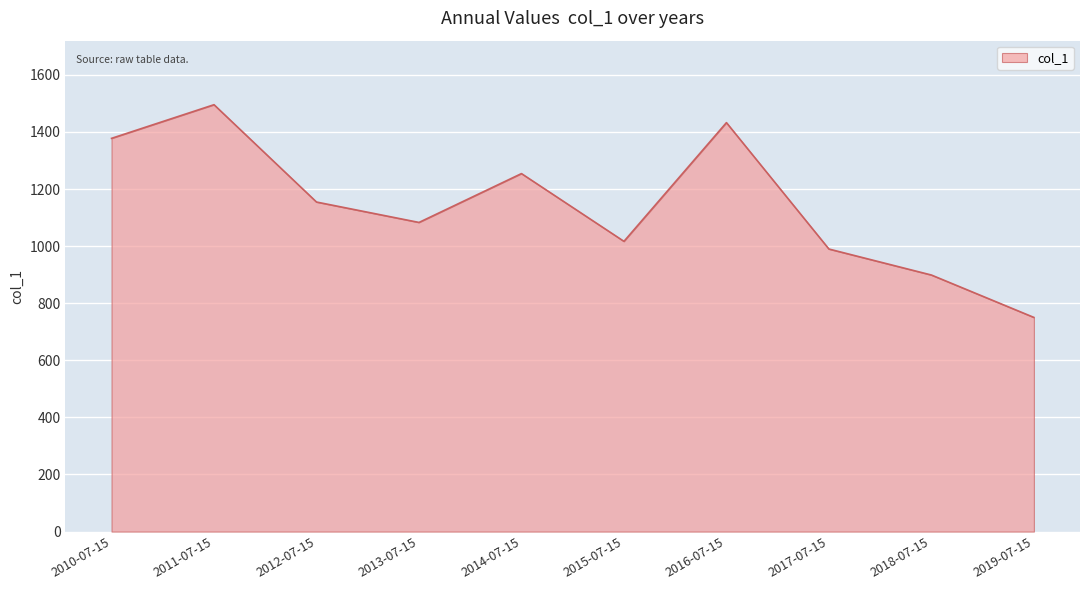

True or false: there are more than 0 points higher than both neighbors.

True